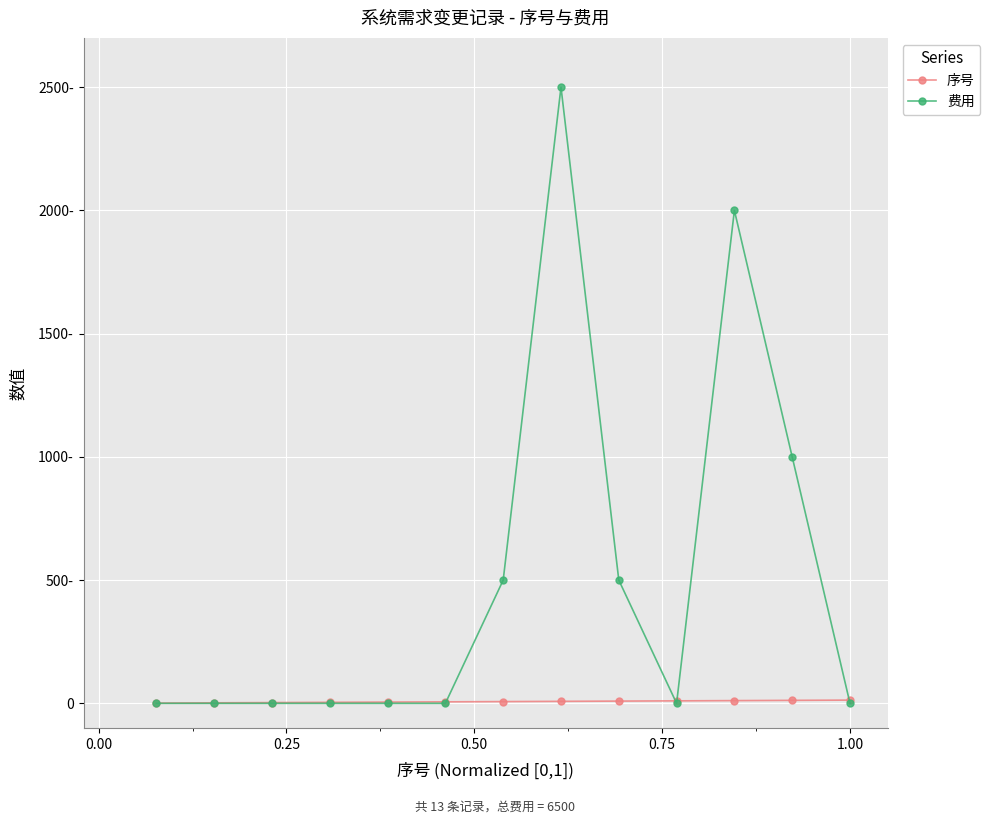

What is the average value of the 费用 series?

500